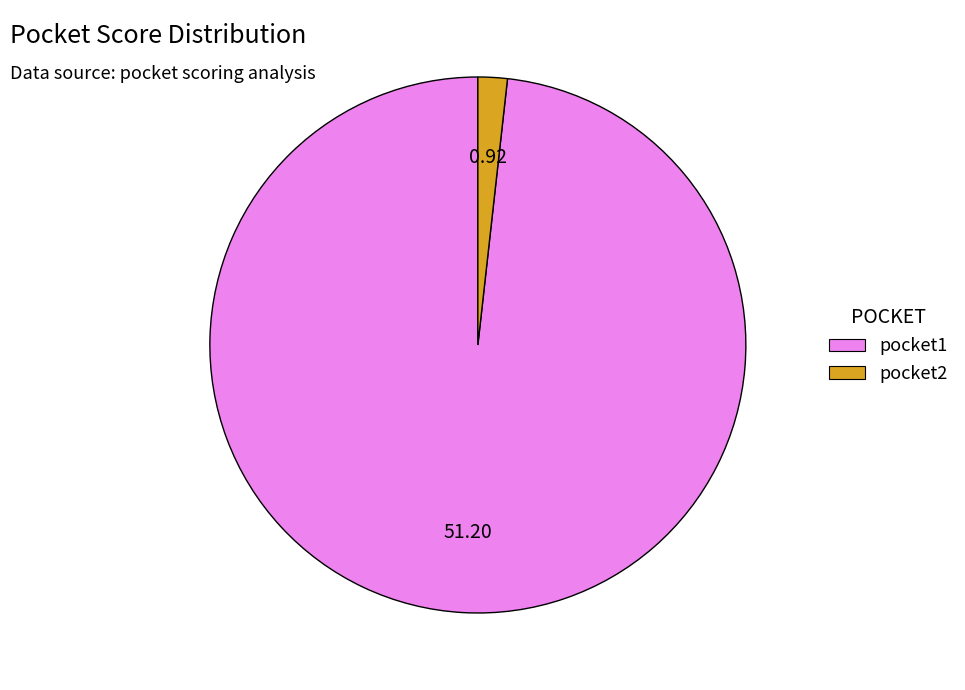

Which category has the smallest portion of the pie?

pocket2